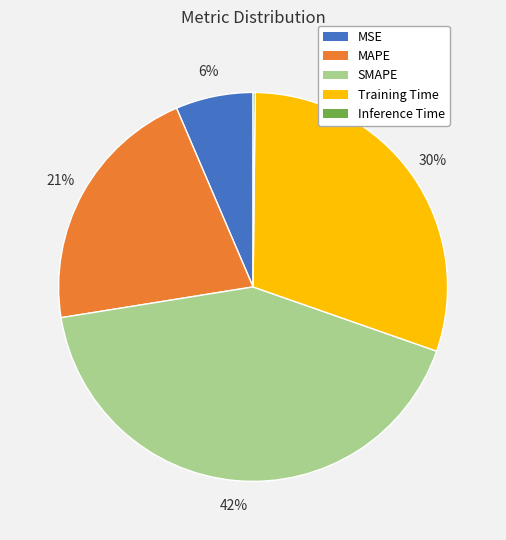

Combined, do SMAPE and Training Time account for over 50%?

Yes